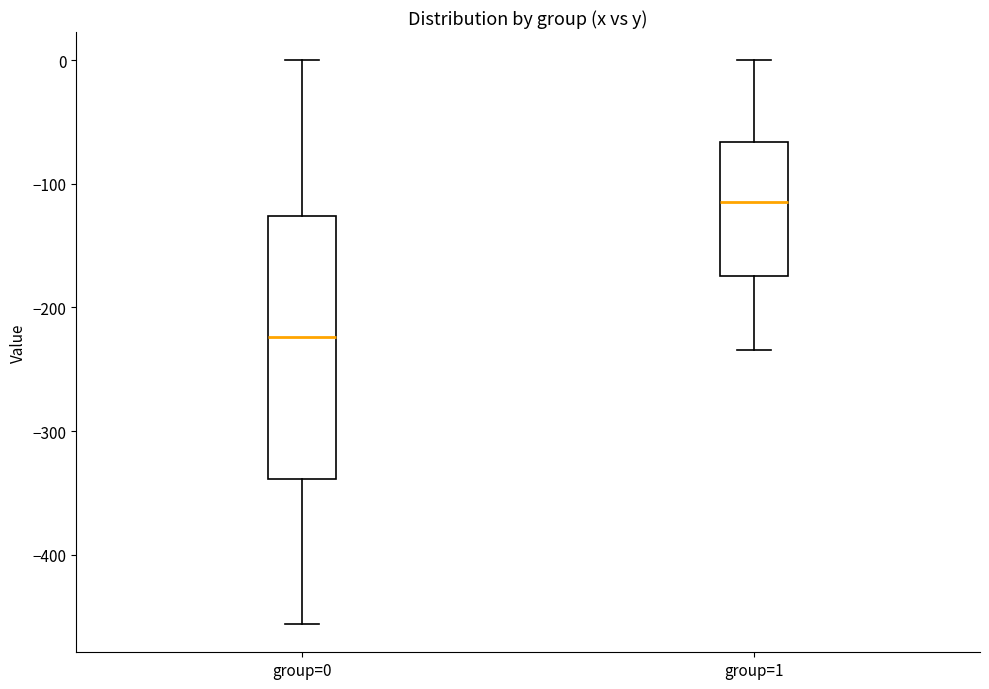

Reading left to right, read every box against the y-axis: the position of its median line, the range the box covers, and the ends of its whiskers. The values are not printed on the chart, so give them approximately, as read against the axis.

group=0: median -220, box -340 to -130, whiskers -460 to 0
group=1: median -110, box -170 to -70, whiskers -230 to 0